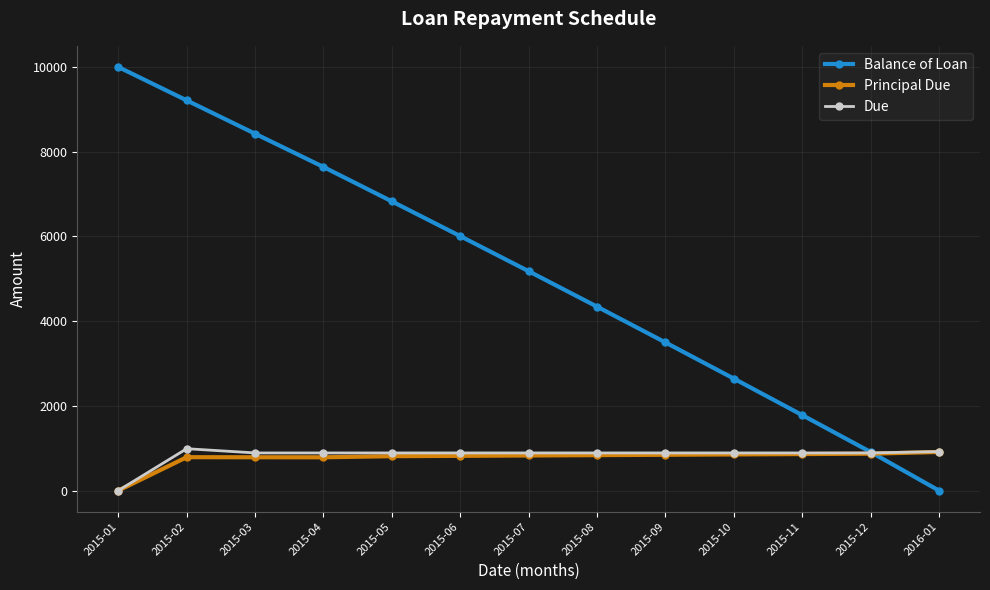

What is the maximum value shown in the chart?

10000.0